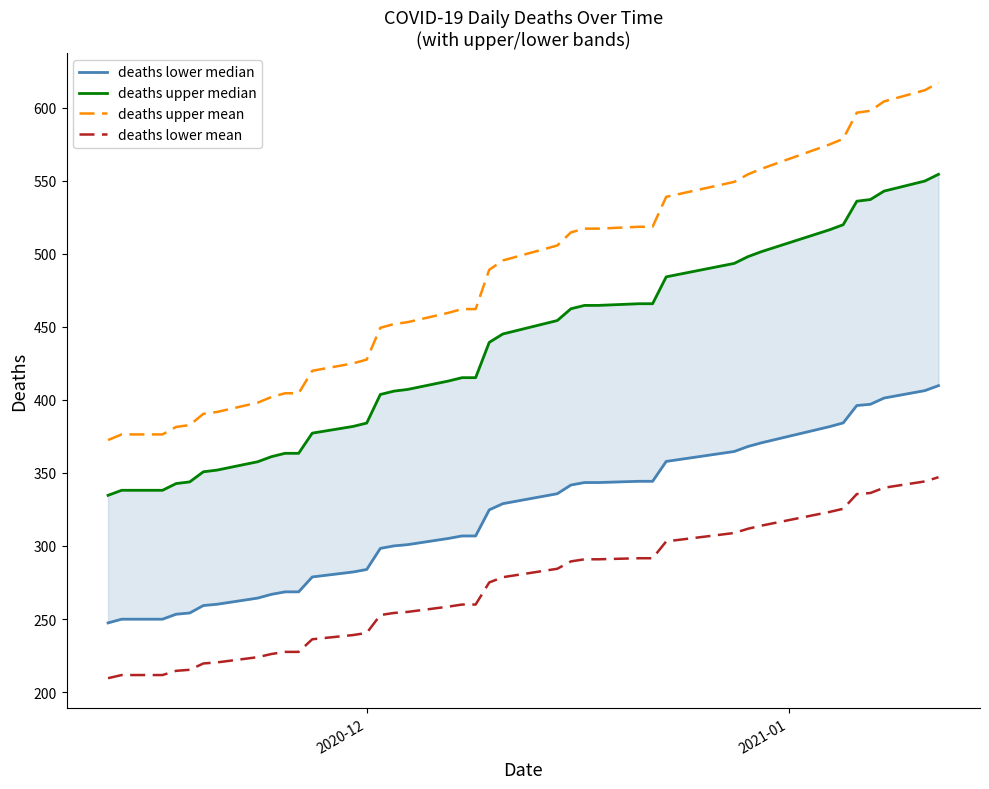

True or false: deaths upper mean and deaths lower mean cross at least once.

False